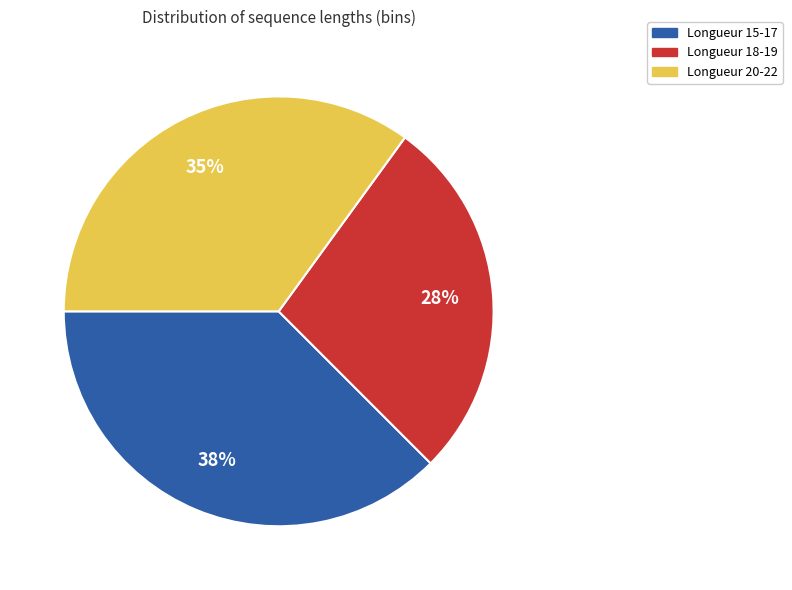

Is there a majority slice in this chart?

No